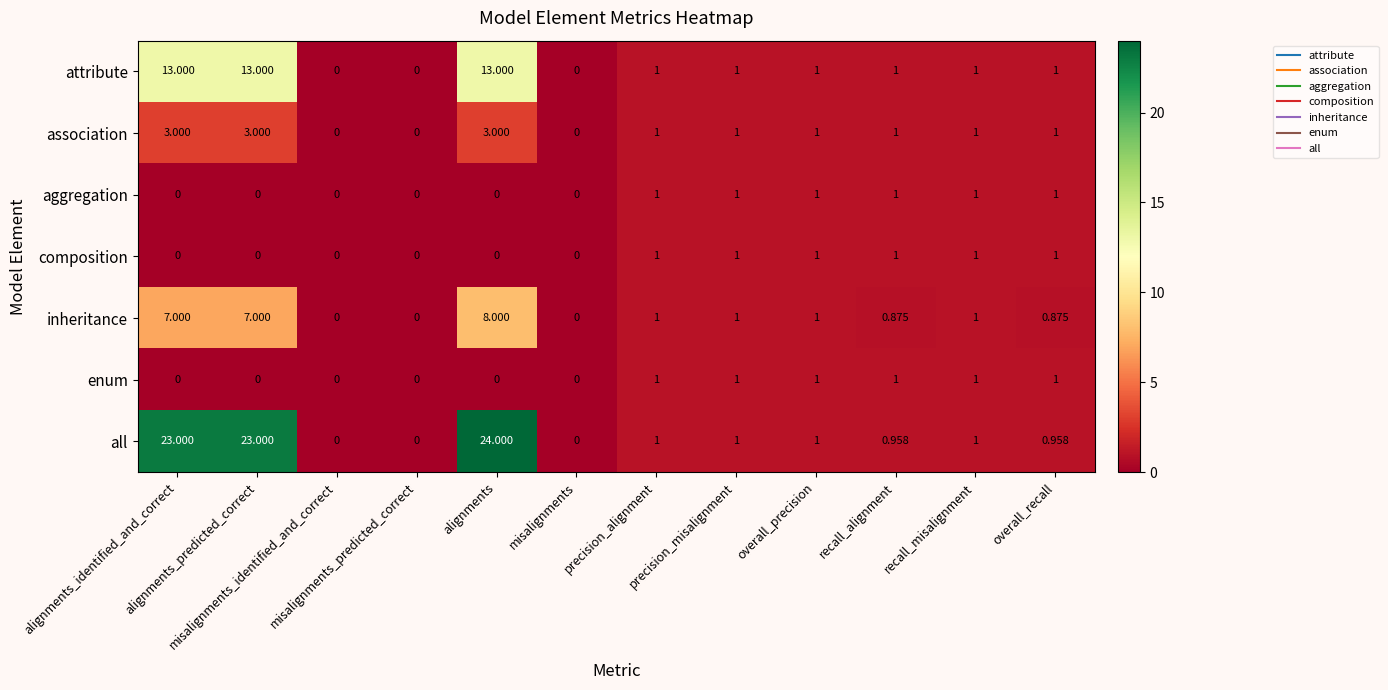

Which series has the largest total across all categories?

all